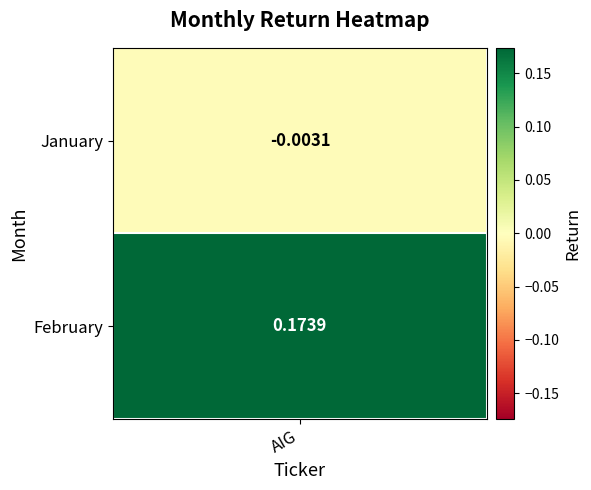

List the labels in order of value, smallest first.

0, 1